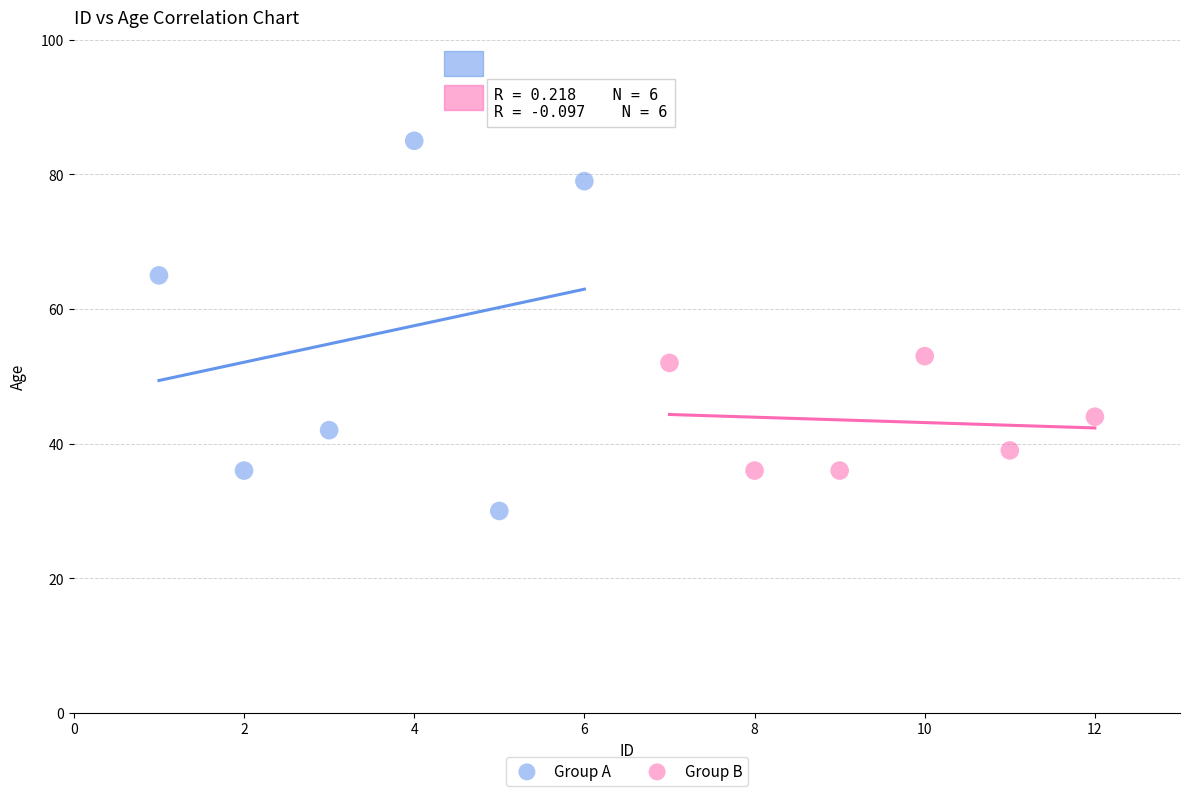

What are all the series names shown in the legend?

Group A, Group B